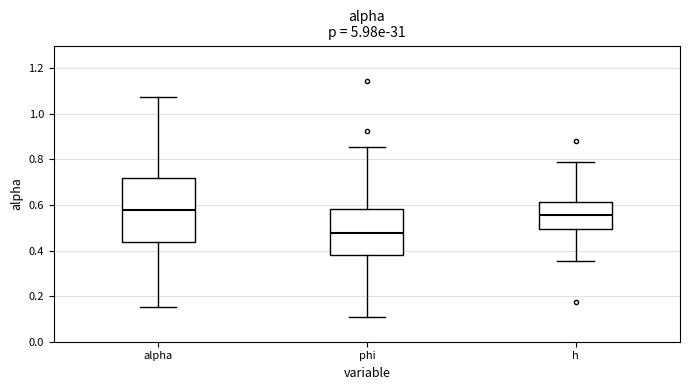

Comparing the boxes themselves (not the whiskers), which one is the tallest?

alpha